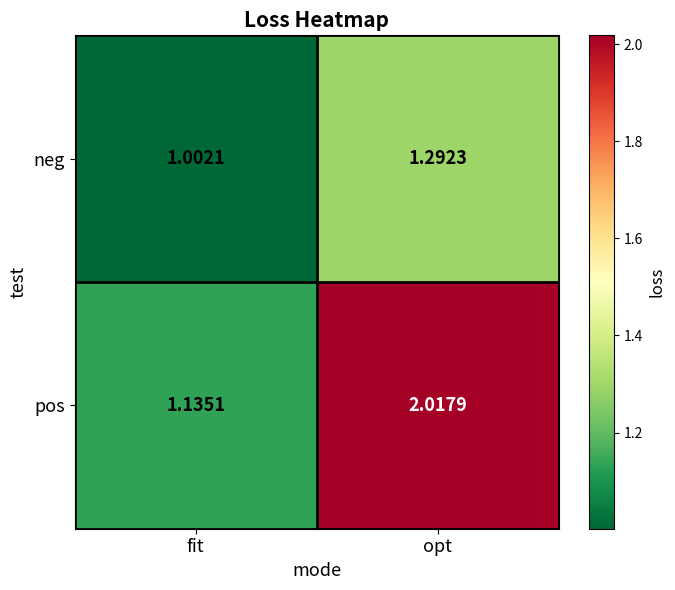

Which series changed the most between fit and opt?

pos